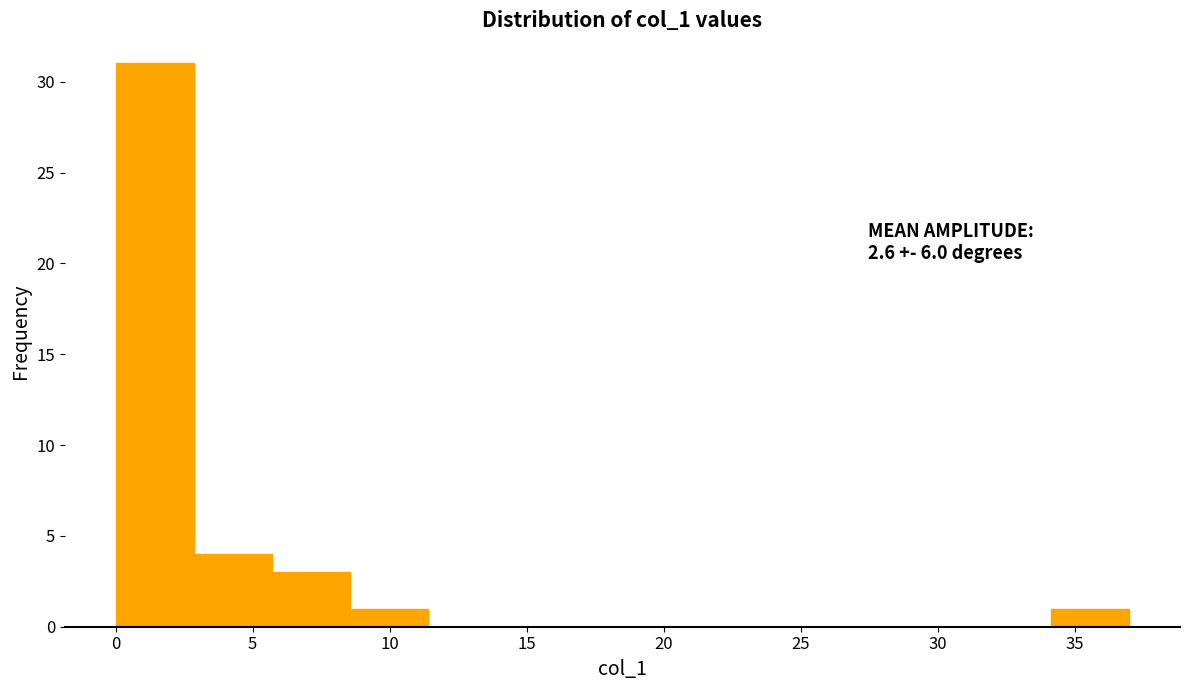

Over which range of the x-axis is the bar tallest?

0.0 to 3.0